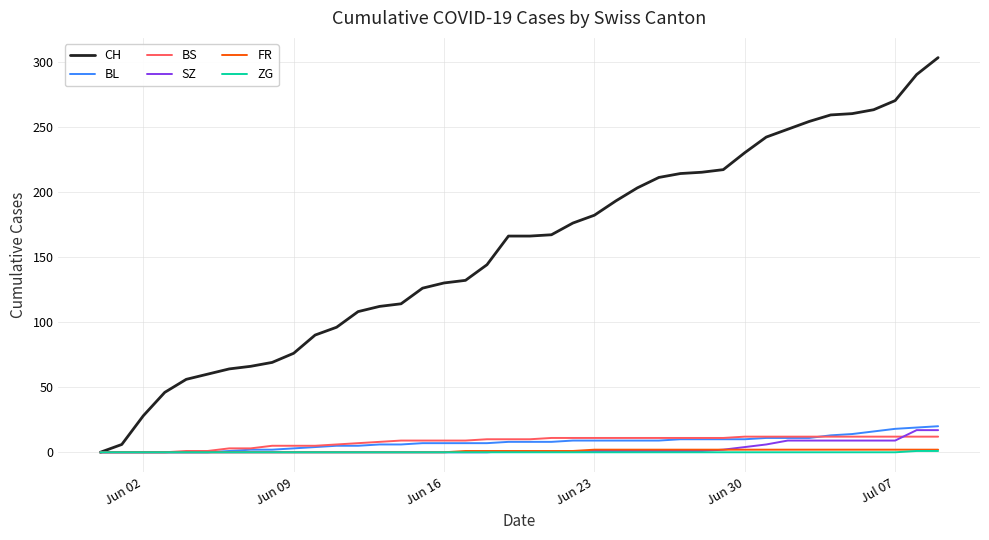

What is the maximum value for CH?

303